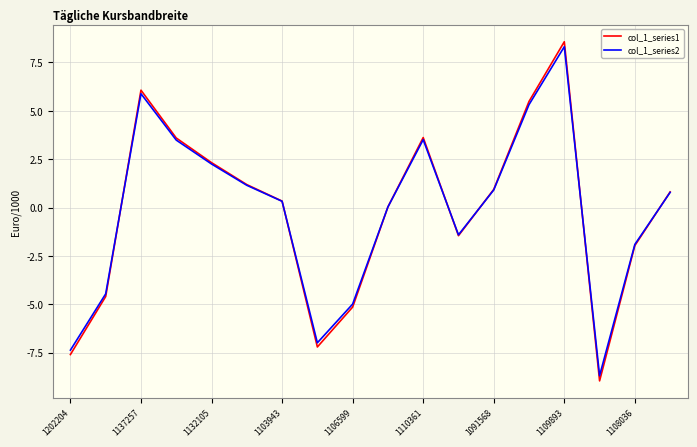

What is the lowest value of the col_1_series1 series?

-9.0